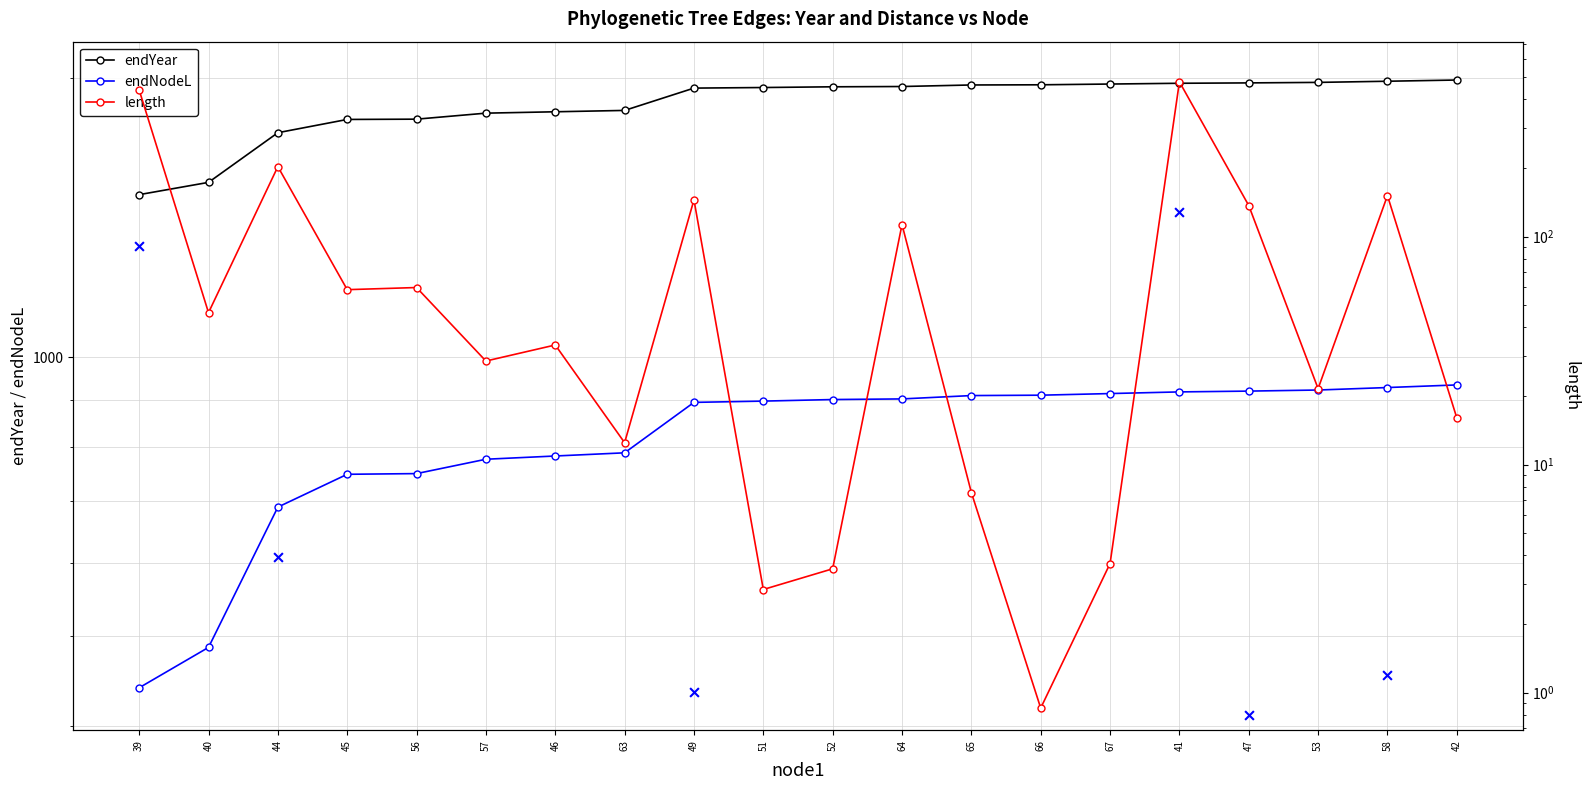

At which category is the sum across all series the highest?

41